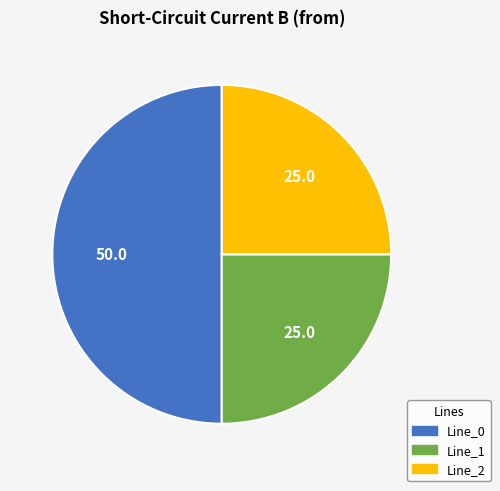

Do Line_2 and Line_0 together represent more than half of the pie?

Yes